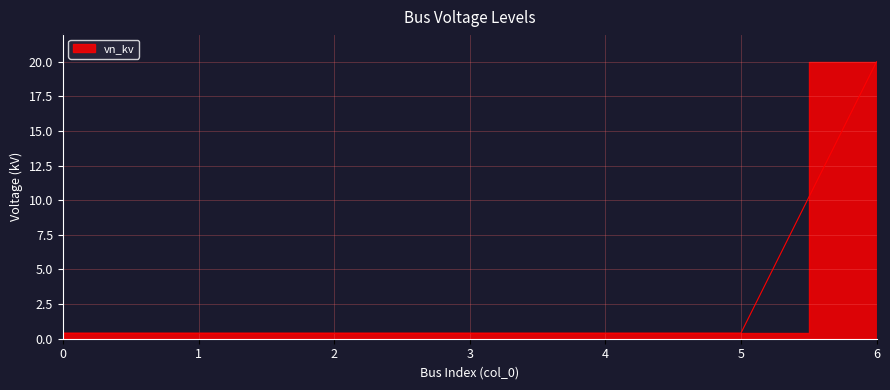

The chart shows a value of 0.1 at 3. True or false?

False